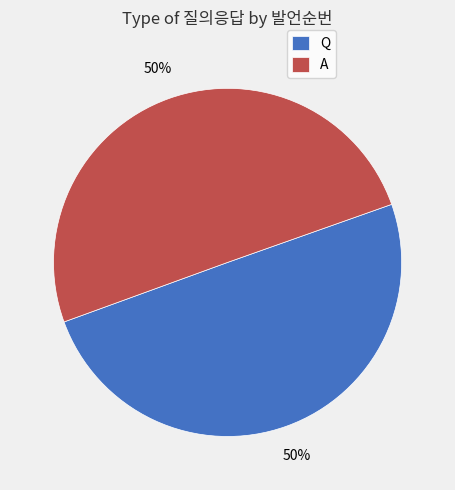

Count the number of slices in the pie.

2